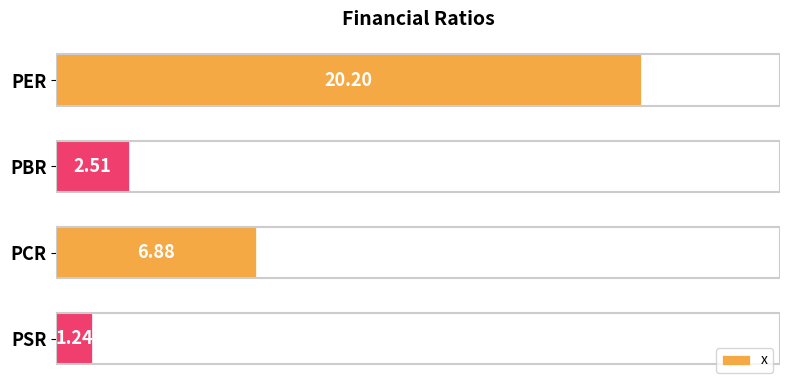

Where is the data nearest to the value 10?

PCR